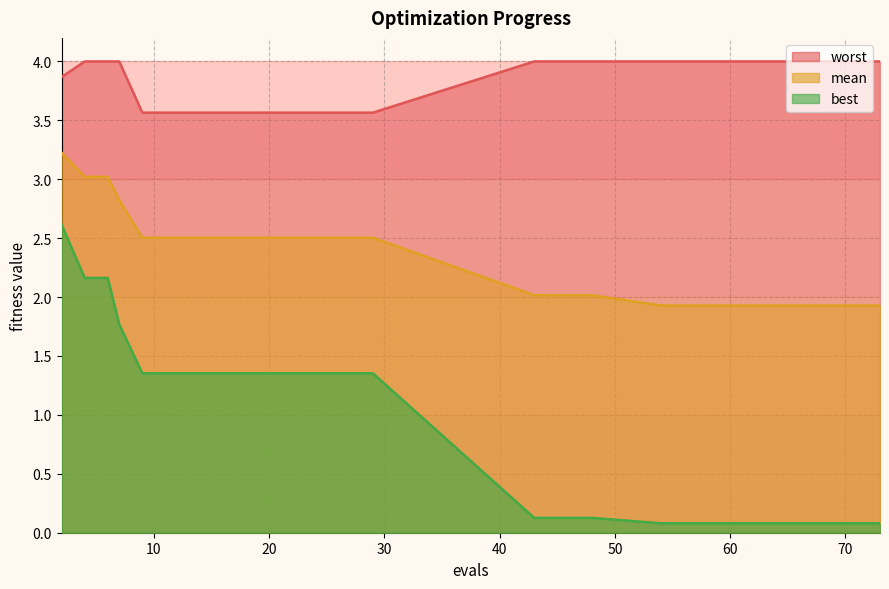

Reading left to right, what are all the values shown in this chart?

mean: 2=3.2	4=3.0	6=3.0	7=2.8	9=2.5	11=2.5	13=2.5	15=2.5	17=2.5	19=2.5	21=2.5	23=2.5	25=2.5	27=2.5	29=2.5	43=2.0	44=2.0	46=2.0	48=2.0	54=1.9	56=1.9	58=1.9	60=1.9	62=1.9	63=1.9	65=1.9	67=1.9	69=1.9	71=1.9	73=1.9
best: 2=2.6	4=2.2	6=2.2	7=1.8	9=1.4	11=1.4	13=1.4	15=1.4	17=1.4	19=1.4	21=1.4	23=1.4	25=1.4	27=1.4	29=1.4	43=0.1	44=0.1	46=0.1	48=0.1	54=0.1	56=0.1	58=0.1	60=0.1	62=0.1	63=0.1	65=0.1	67=0.1	69=0.1	71=0.1	73=0.1
worst: 2=3.9	4=4.0	6=4.0	7=4.0	9=3.6	11=3.6	13=3.6	15=3.6	17=3.6	19=3.6	21=3.6	23=3.6	25=3.6	27=3.6	29=3.6	43=4.0	44=4.0	46=4.0	48=4.0	54=4.0	56=4.0	58=4.0	60=4.0	62=4.0	63=4.0	65=4.0	67=4.0	69=4.0	71=4.0	73=4.0